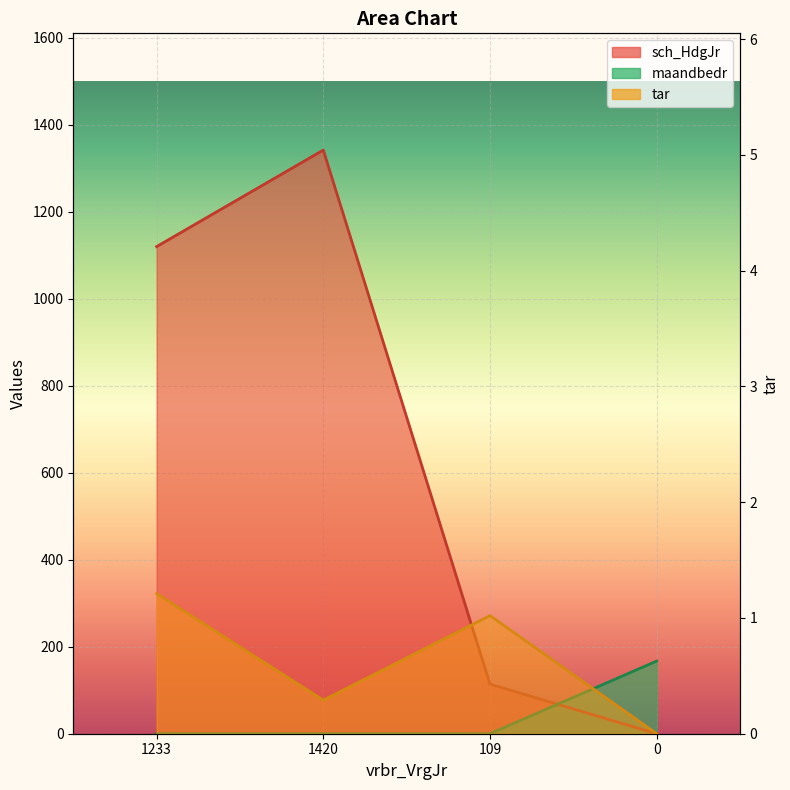

The tar series shows 0.3 at 1420. True or false?

True